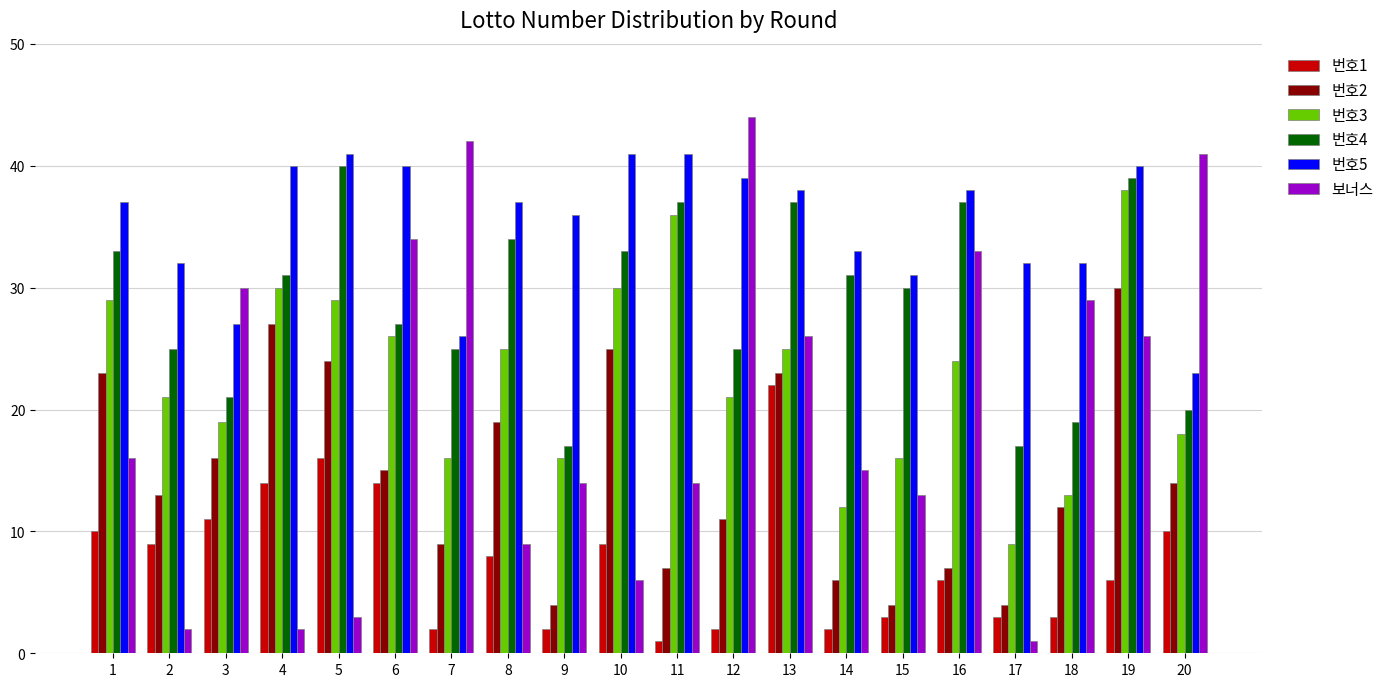

What is the maximum value for 보너스?

44